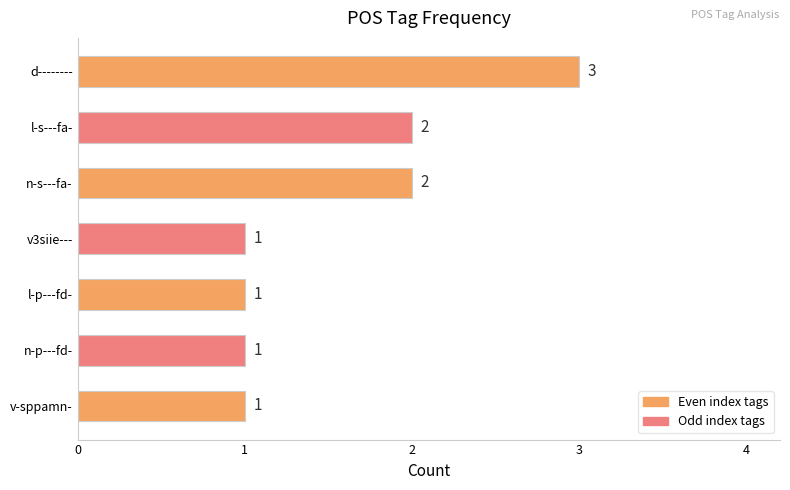

What is the sum of all values?

11